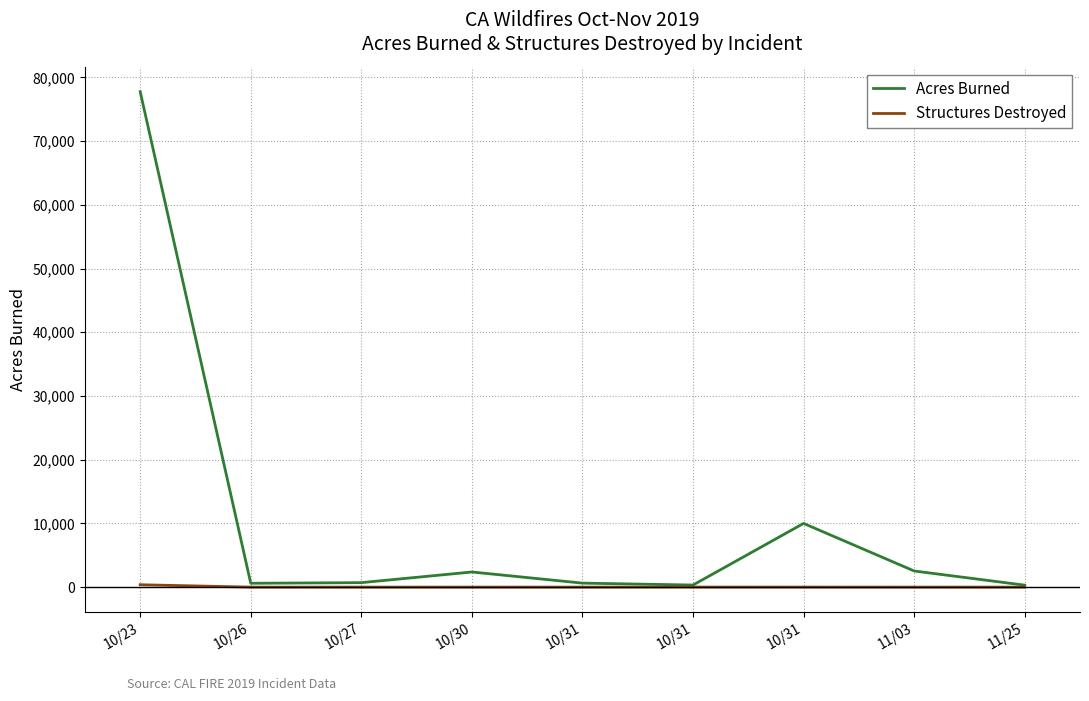

Does the chart have visible grid lines?

Yes